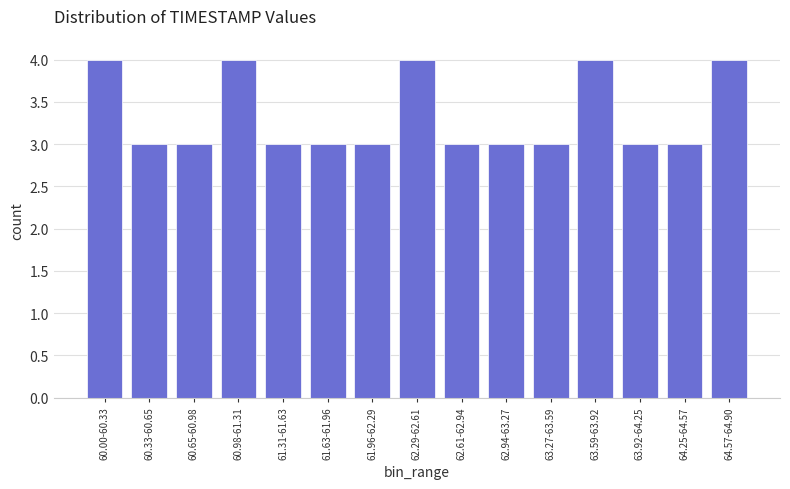

Reading left to right, what are all the values shown in this chart?

60.00-60.33=4	60.33-60.65=3	60.65-60.98=3	60.98-61.31=4	61.31-61.63=3	61.63-61.96=3	61.96-62.29=3	62.29-62.61=4	62.61-62.94=3	62.94-63.27=3	63.27-63.59=3	63.59-63.92=4	63.92-64.25=3	64.25-64.57=3	64.57-64.90=4